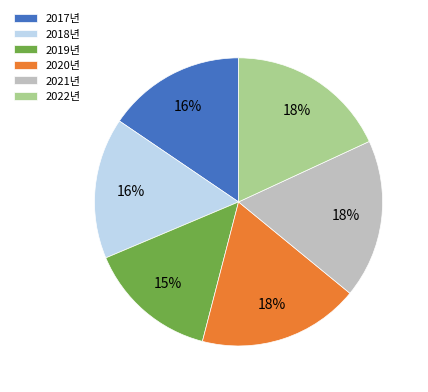

To the nearest percent, what is the combined percentage of 2021년 and 2018년?

34%